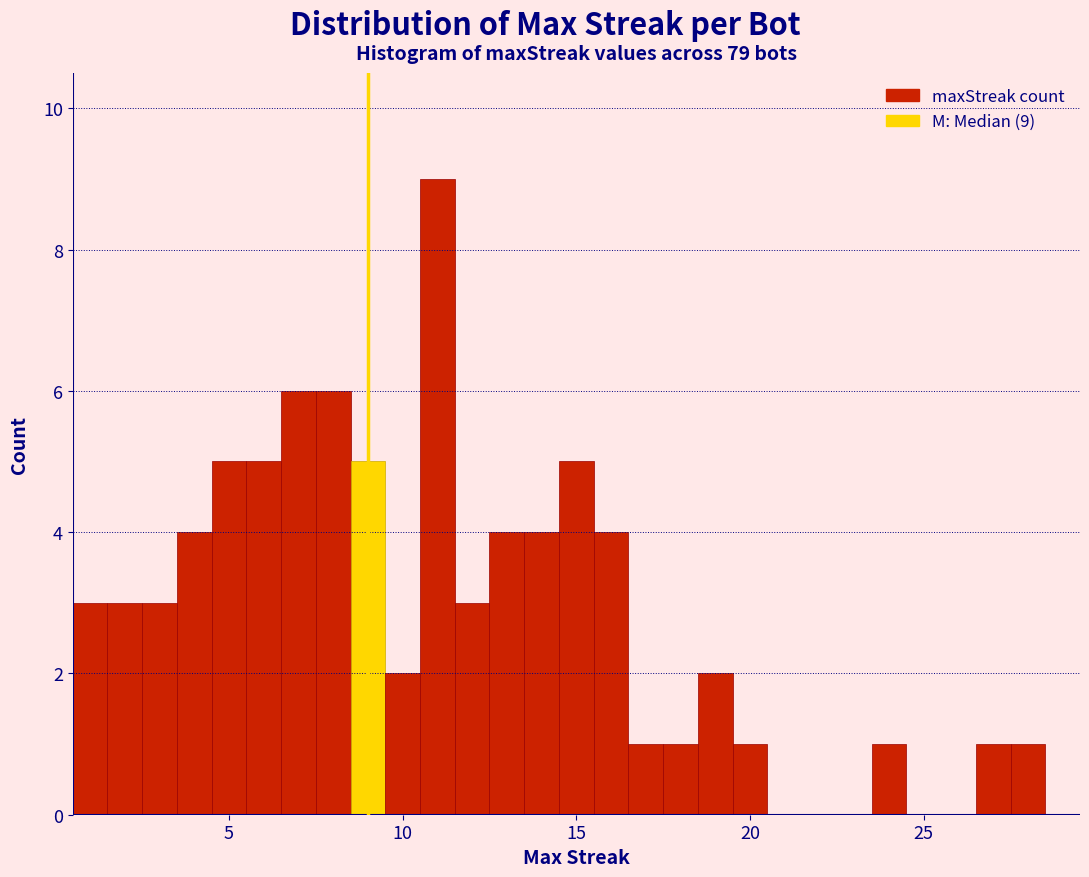

Read against the x-axis, roughly where is the centre of the tallest bar?

11.0